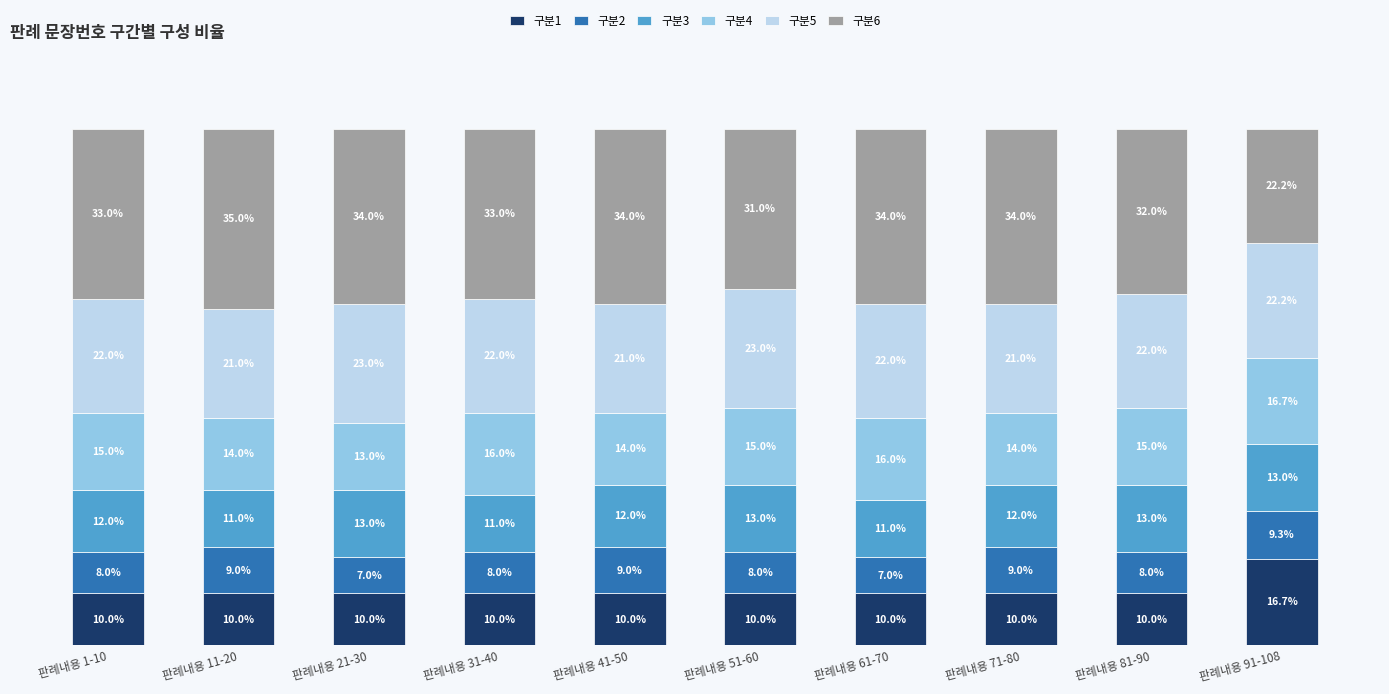

What is the average value of the 구분3 series?

12.1